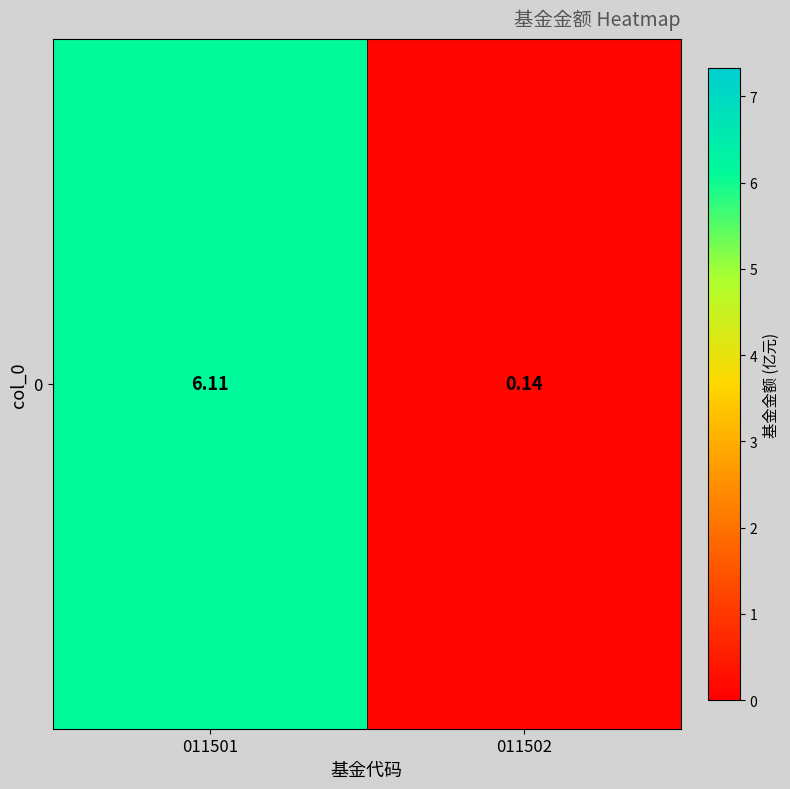

Is it true that the value at 011502 is 0.1?

True